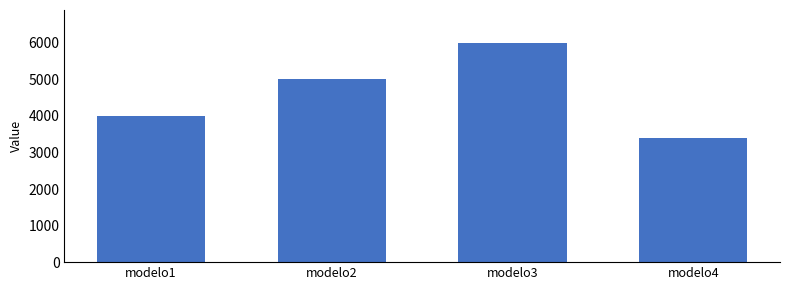

What is the average value?

4600